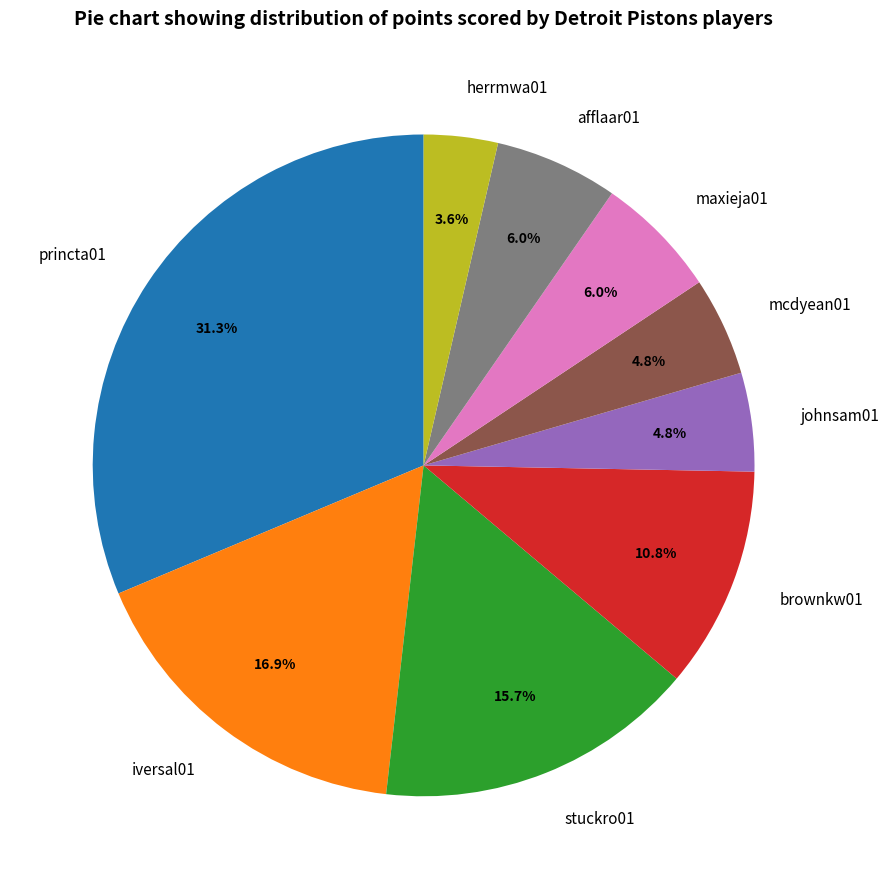

To the nearest percent, what is the average slice percentage?

11%